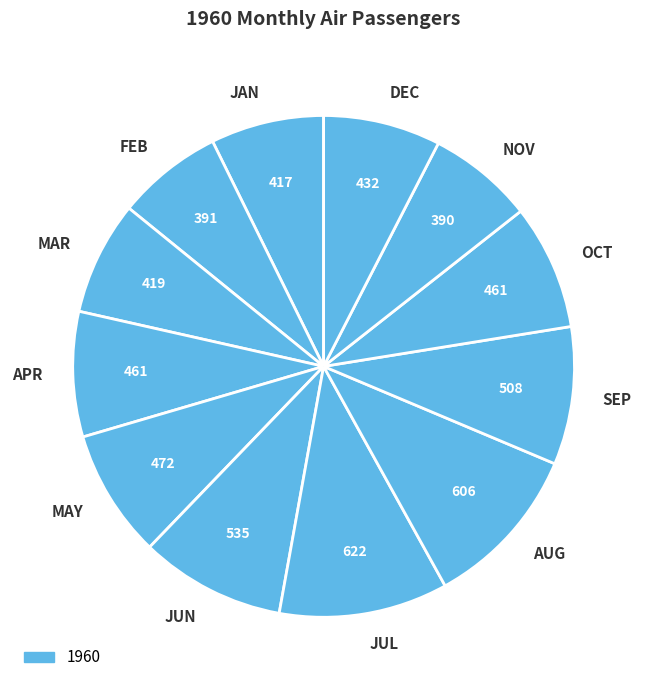

Is there a majority slice in this chart?

No